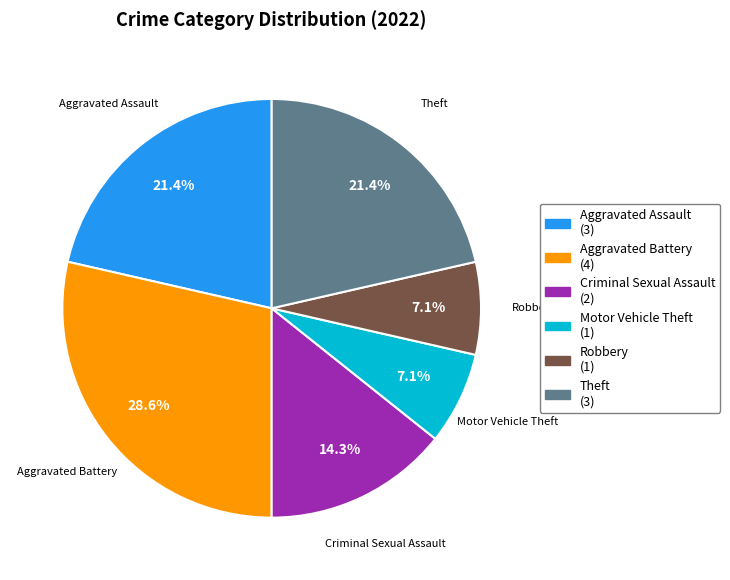

To the nearest percent, what is the average slice percentage?

17%